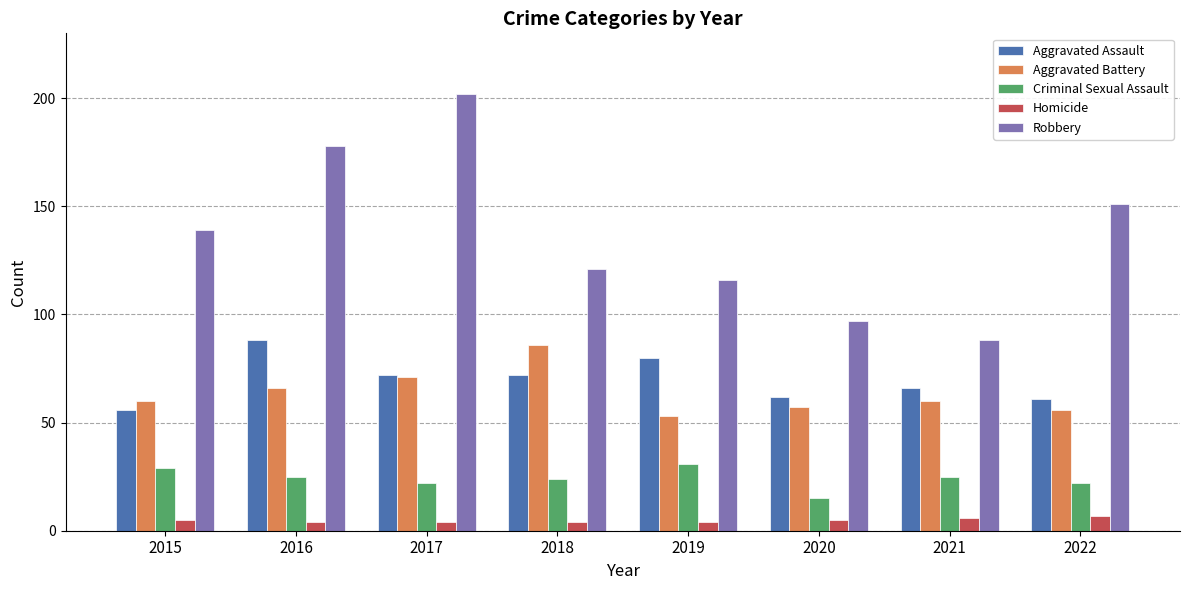

At how many categories does at least one series exceed 120?

5